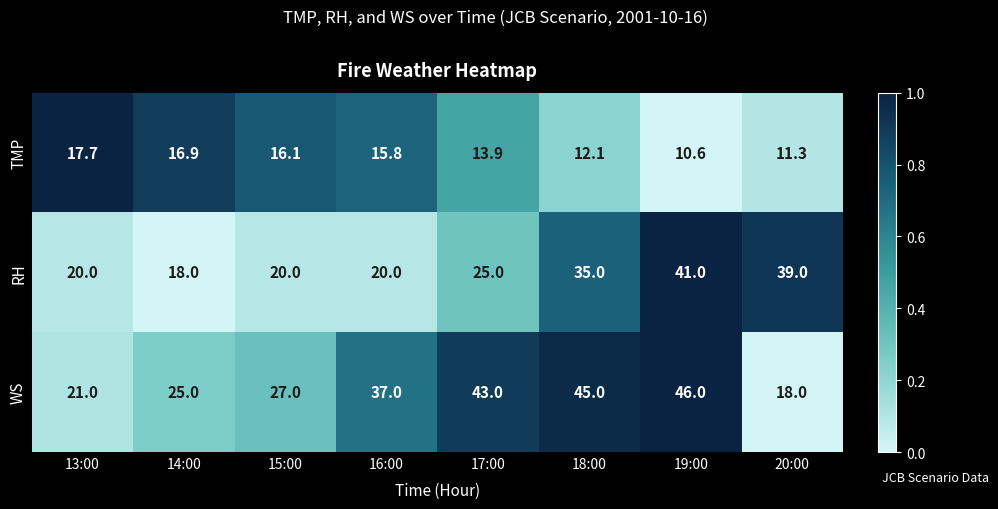

What is the difference between the maximum and minimum values in the WS series?

28.0